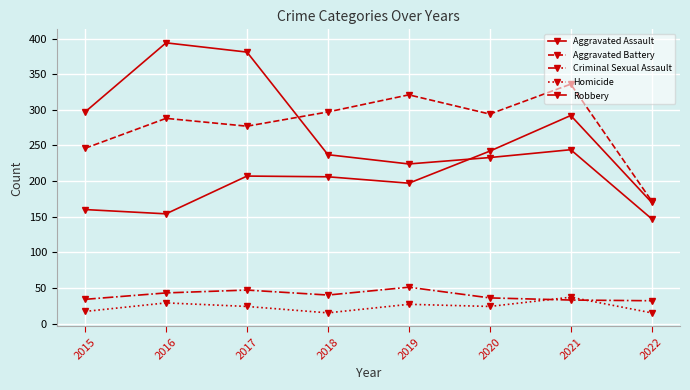

What is the difference between the maximum and minimum values in the Criminal Sexual Assault series?

19